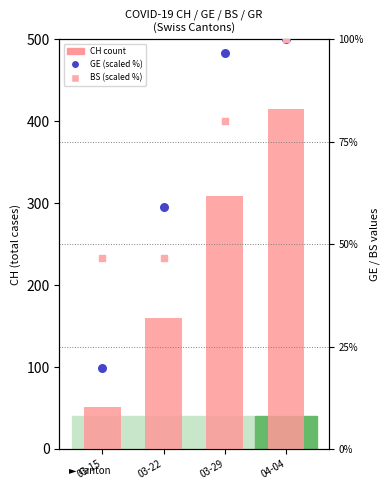

Which series reaches the minimum Y coordinate?

GE (scaled %)